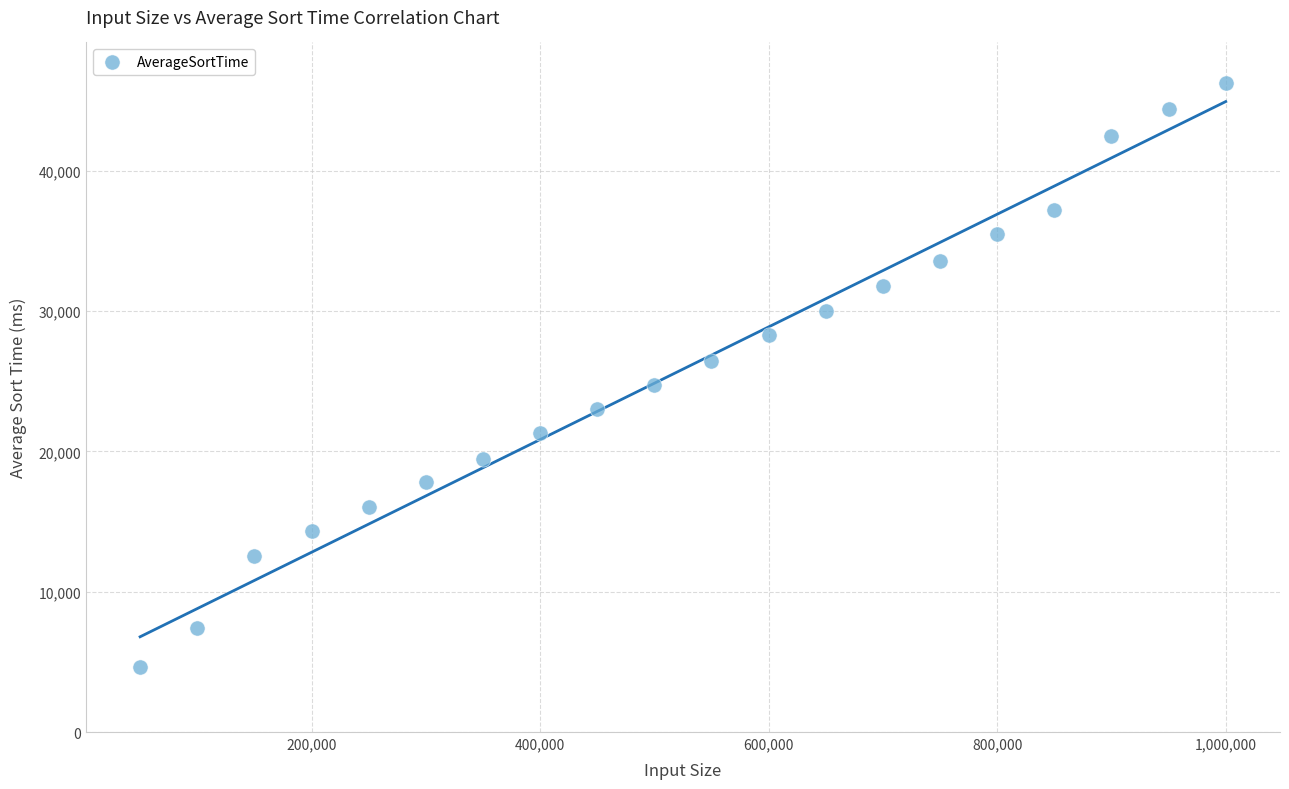

What is the range of X values (max minus min)?

950000